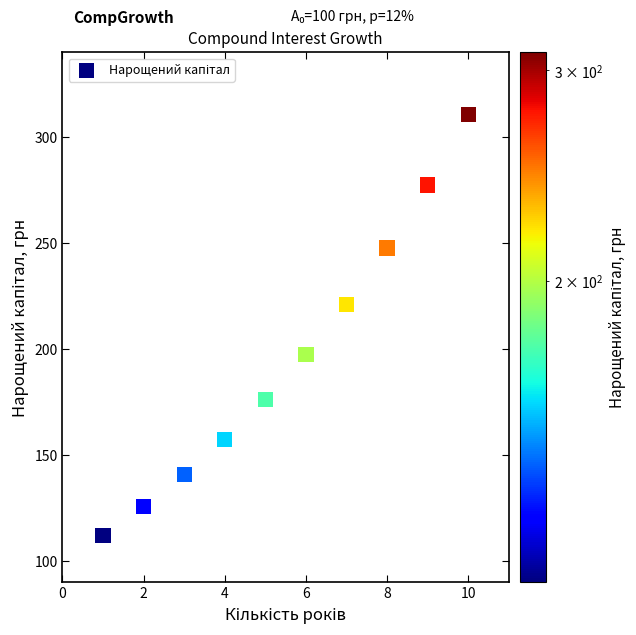

What is the average Y value?

196.5